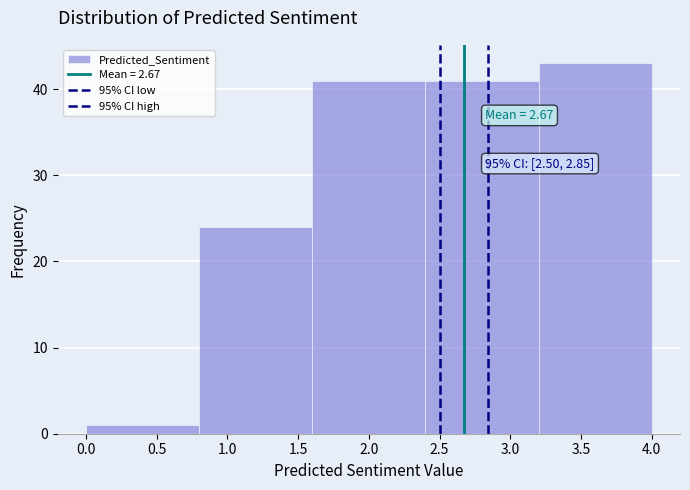

Over which range of the x-axis is the bar tallest?

3.2 to 4.0